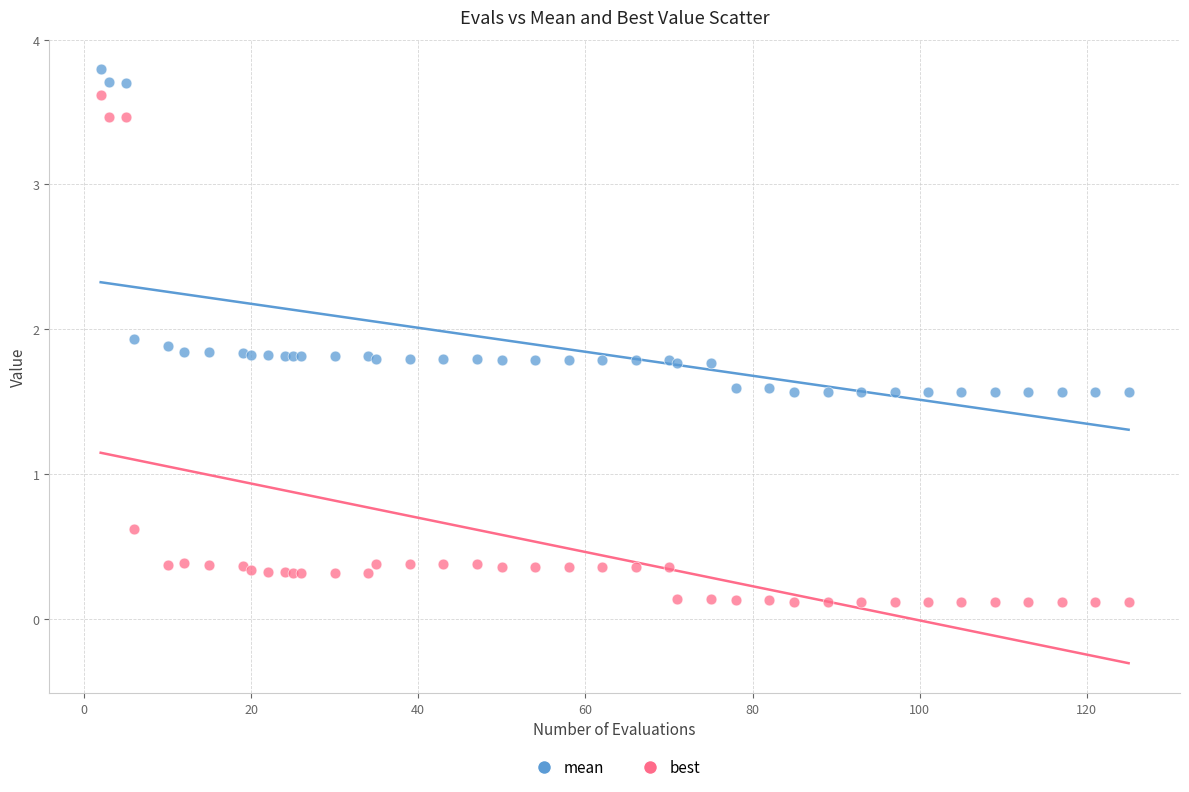

What are all the series names shown in the legend?

mean, best